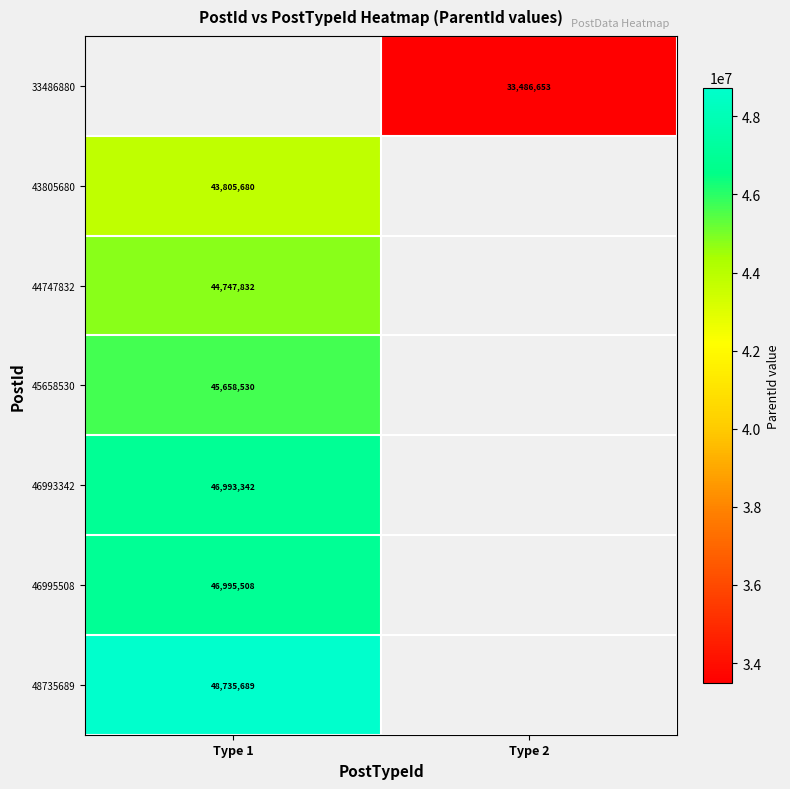

The value of 43805680 at Type 1 is 30545001. True or false?

False